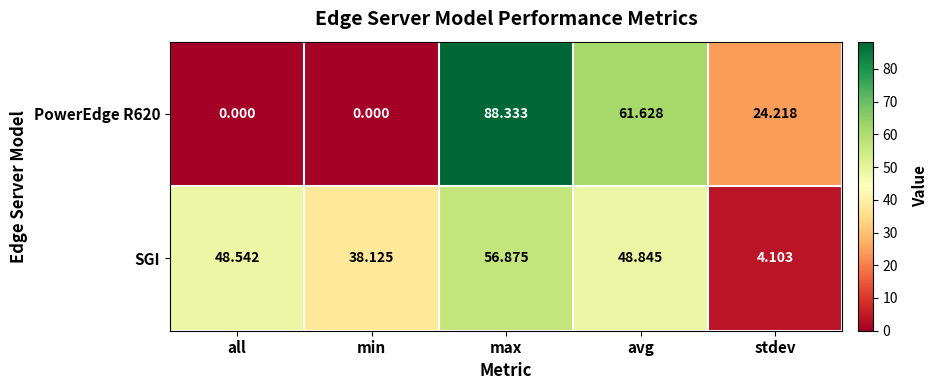

At which label is PowerEdge R620 closest to 44?

avg